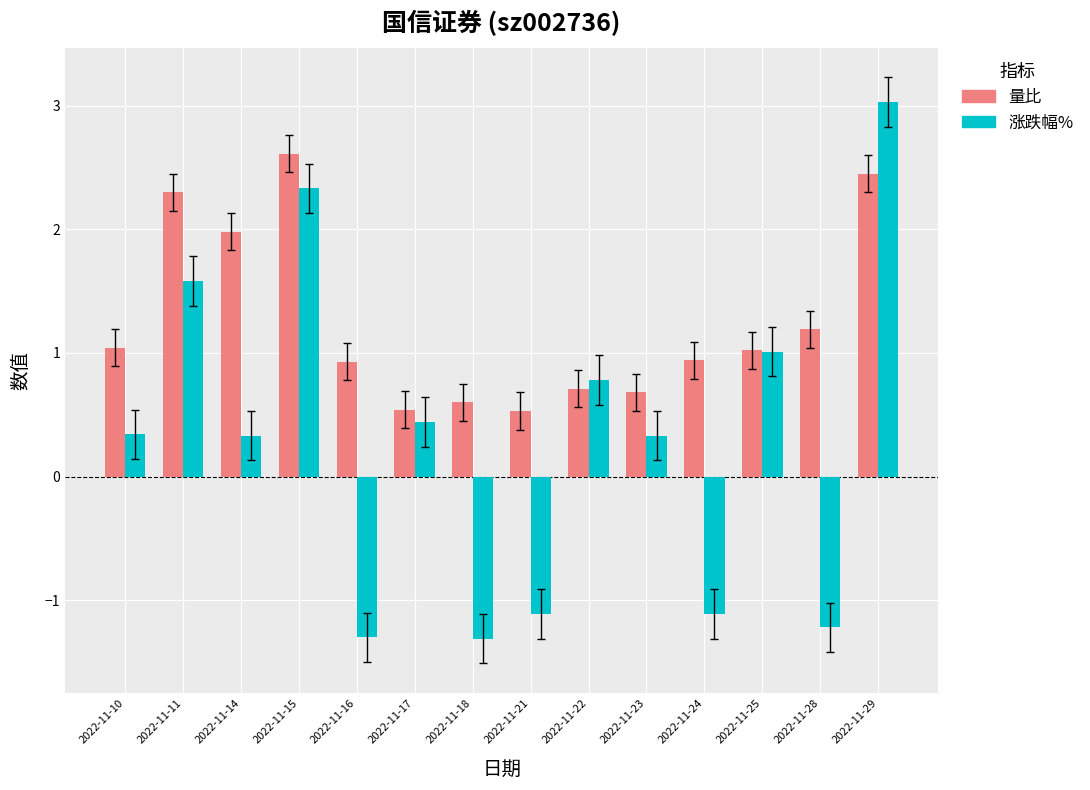

What is the value of the 涨跌幅% bar at the 8th from the left?

-1.1